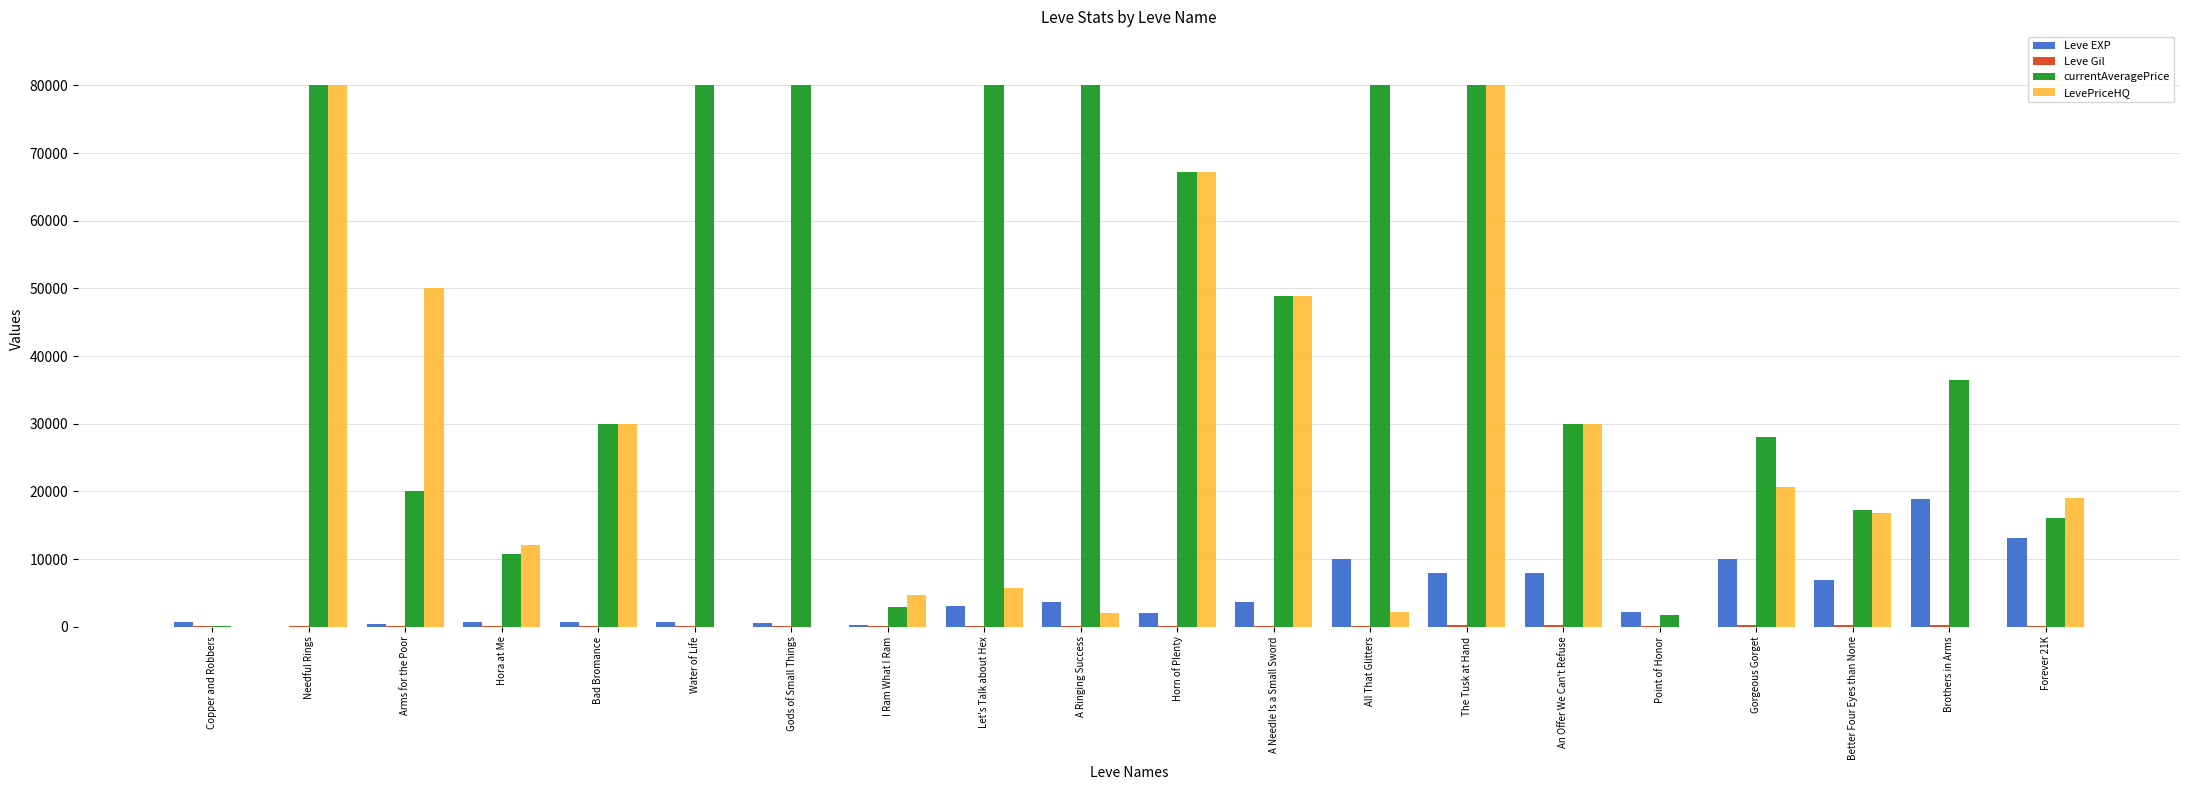

Which series changed the most between Hora at Me and I Ram What I Ram?

currentAveragePrice